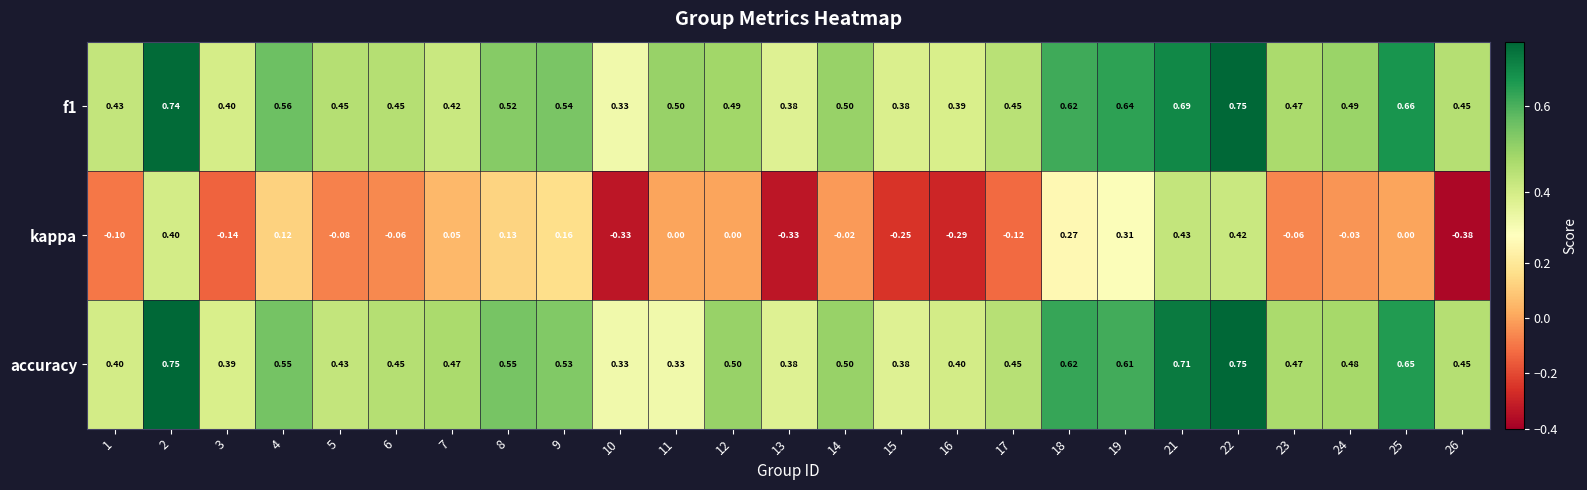

Which series has the largest range (max minus min)?

kappa